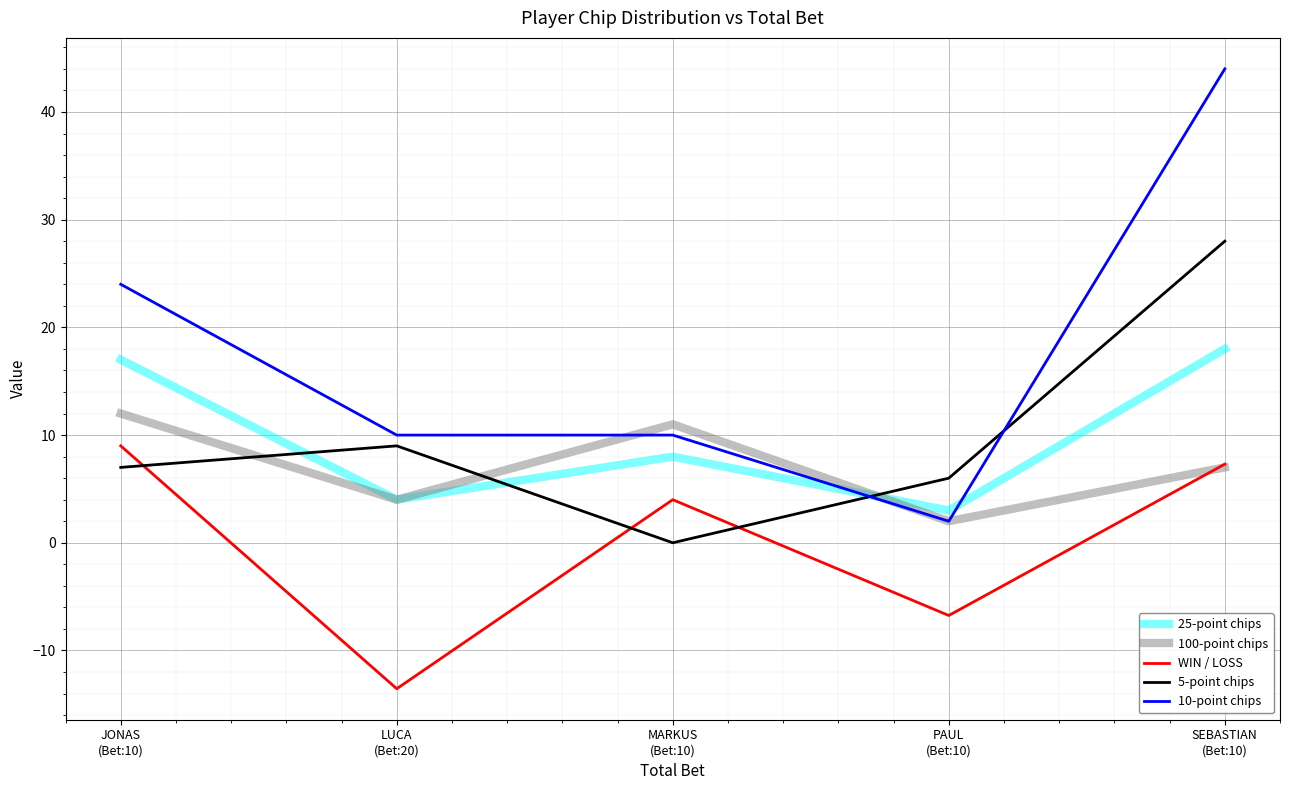

Which series ends up on top after the final intersection of WIN / LOSS and 5-point chips?

5-point chips